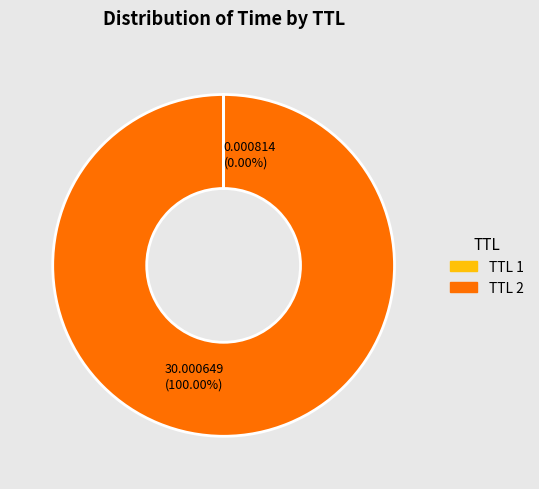

What is the majority slice?

TTL 2